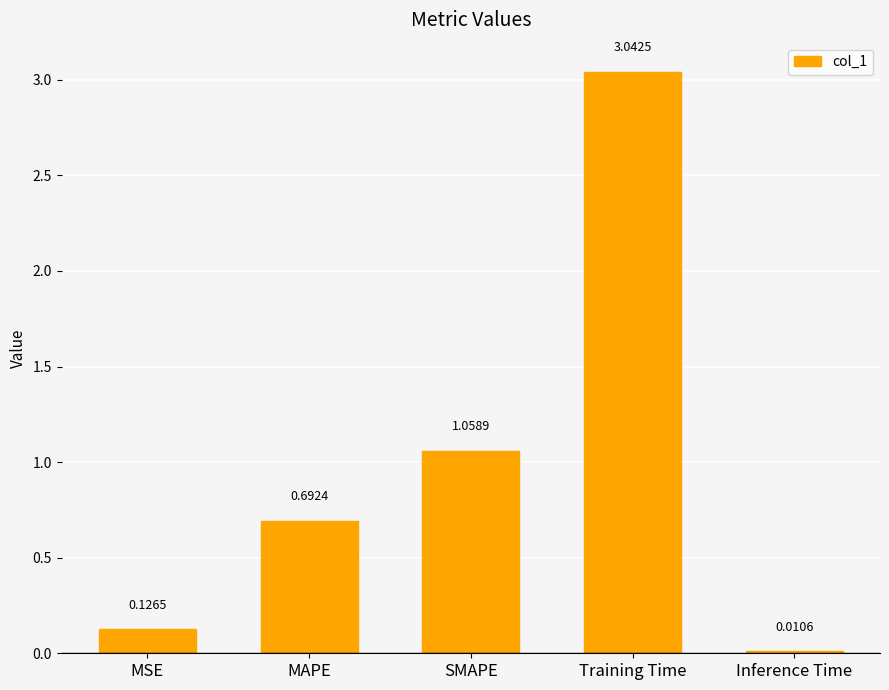

Which category has the lowest value across all series?

Inference Time